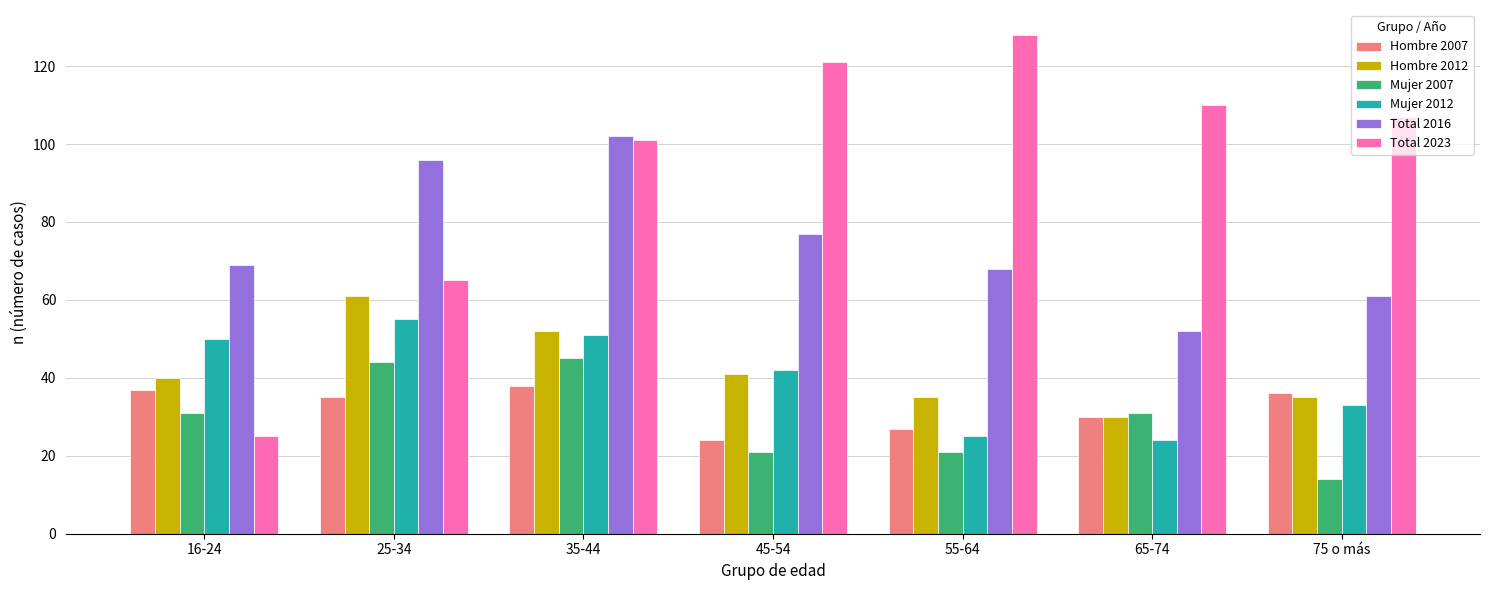

Between 16-24 and 75 o más, which series saw the biggest shift?

Total 2023